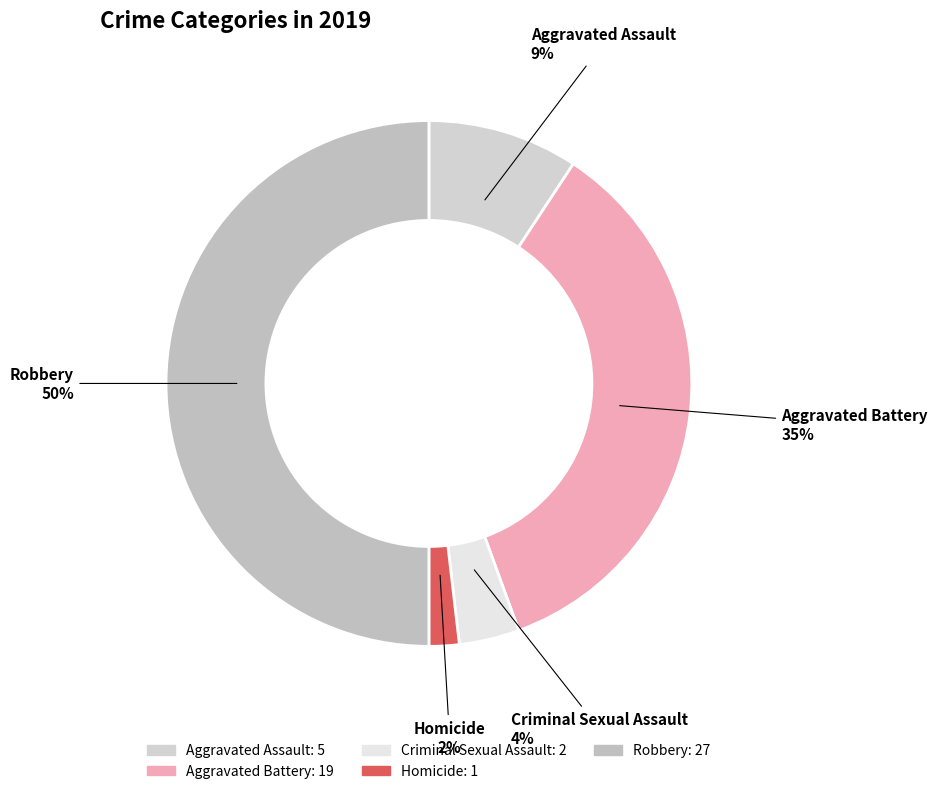

Which category has the biggest portion of the pie?

Robbery